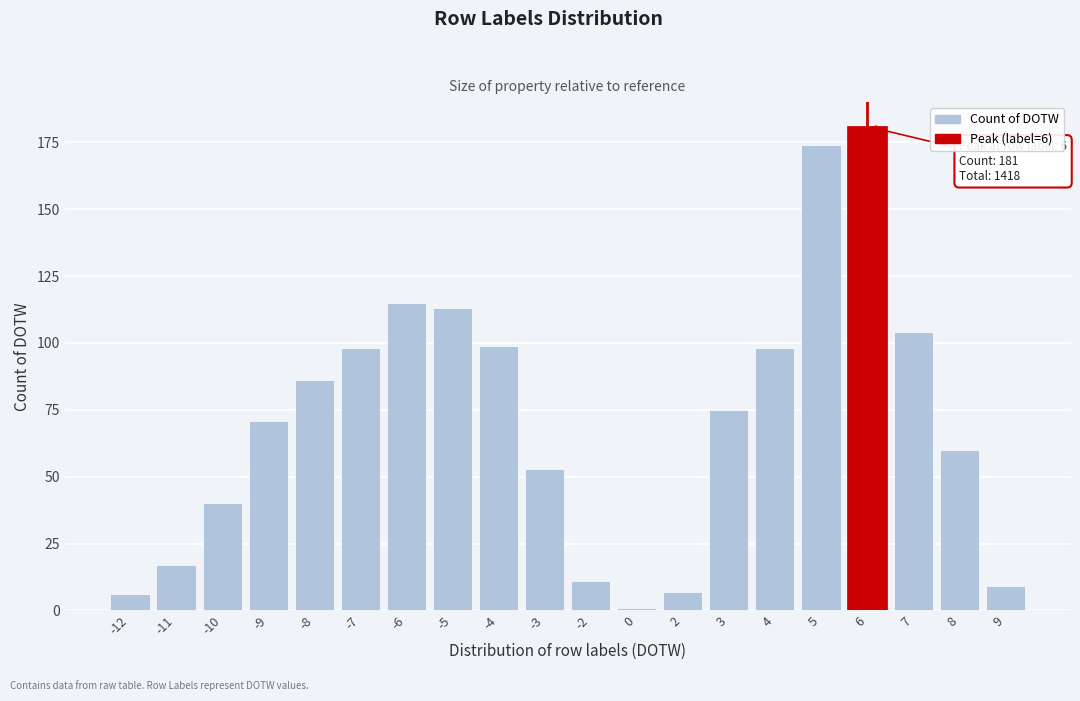

Reading left to right, what are all the values shown in this chart?

-12=6	-11=17	-10=40	-9=71	-8=86	-7=98	-6=115	-5=113	-4=99	-3=53	-2=11	0=1	2=7	3=75	4=98	5=174	6=181	7=104	8=60	9=9